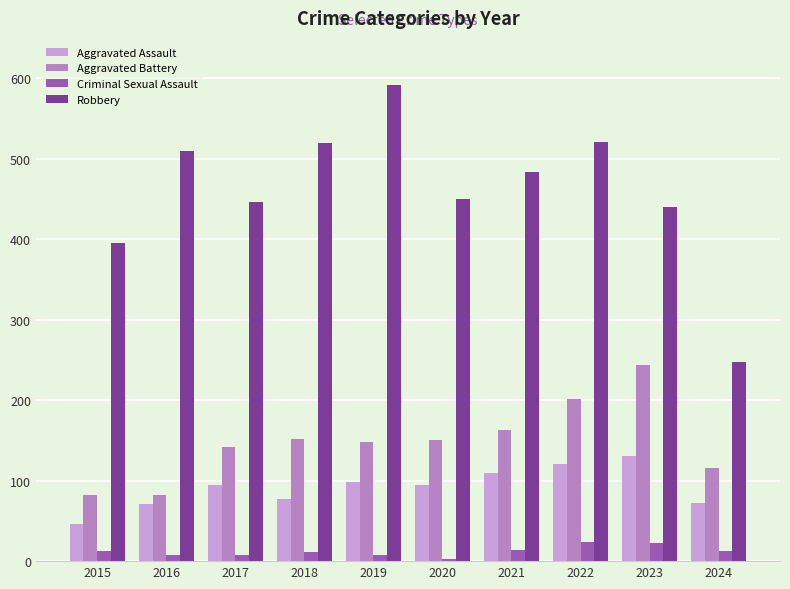

How many groups of bars are there?

10